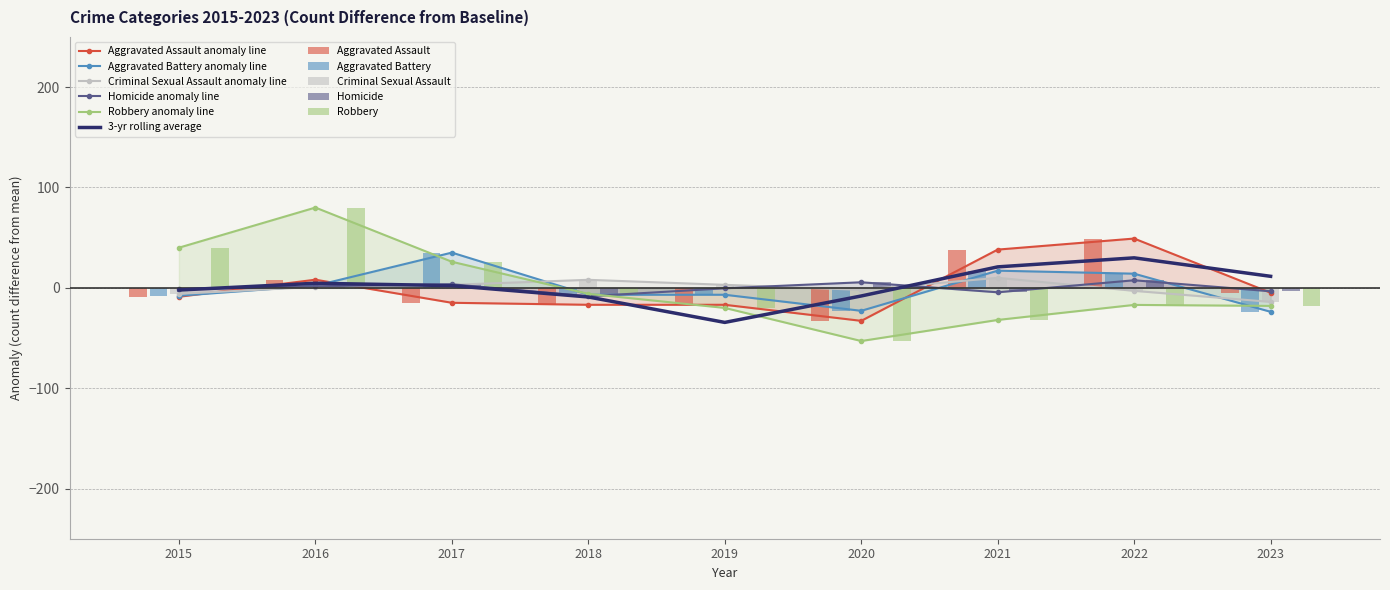

What is the minimum value shown in the chart?

-53.0